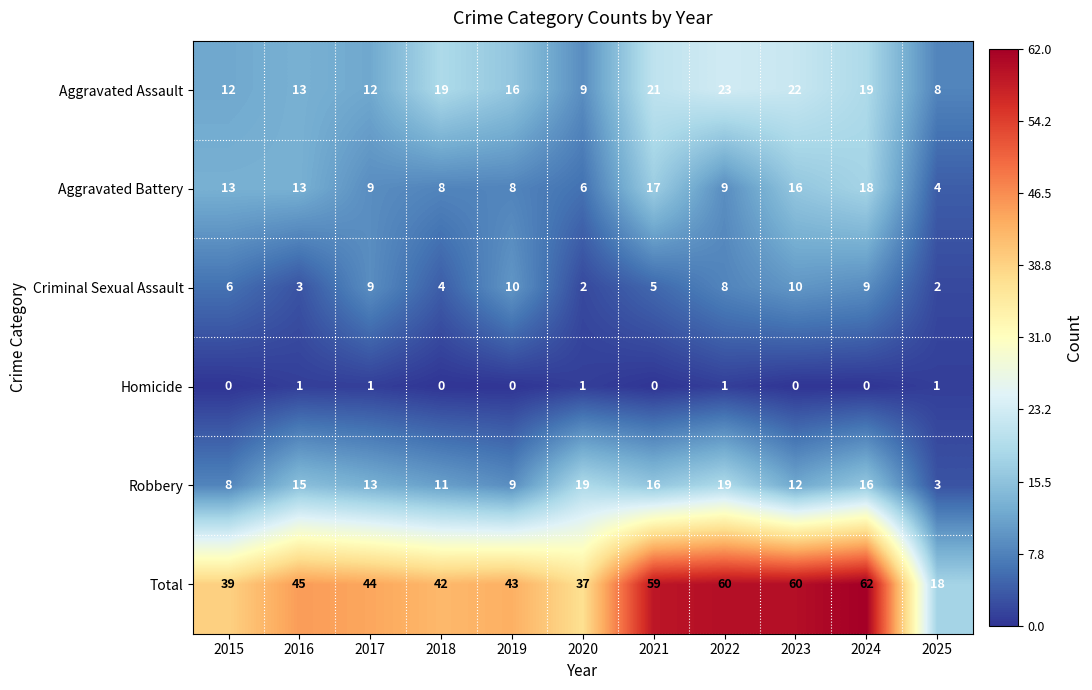

What is the maximum value shown in the chart?

62